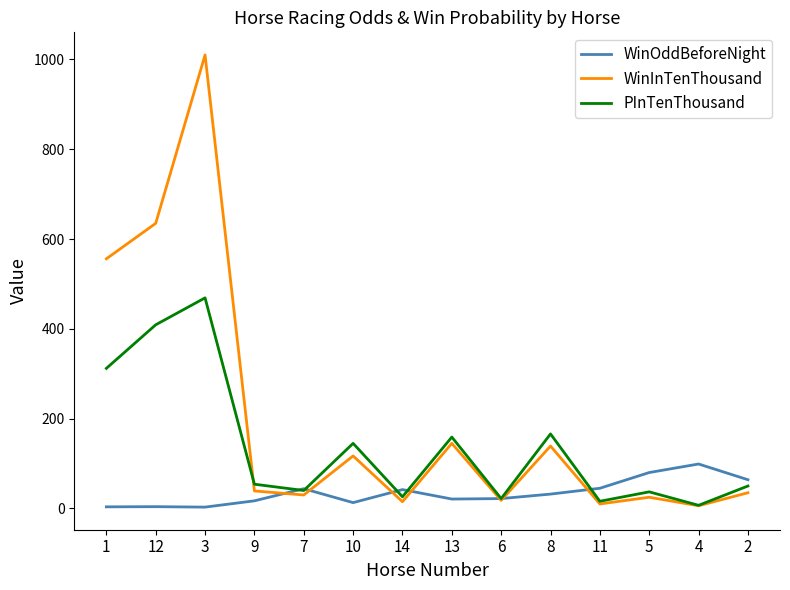

What is the difference between the maximum and minimum values in the WinInTenThousand series?

1004.0